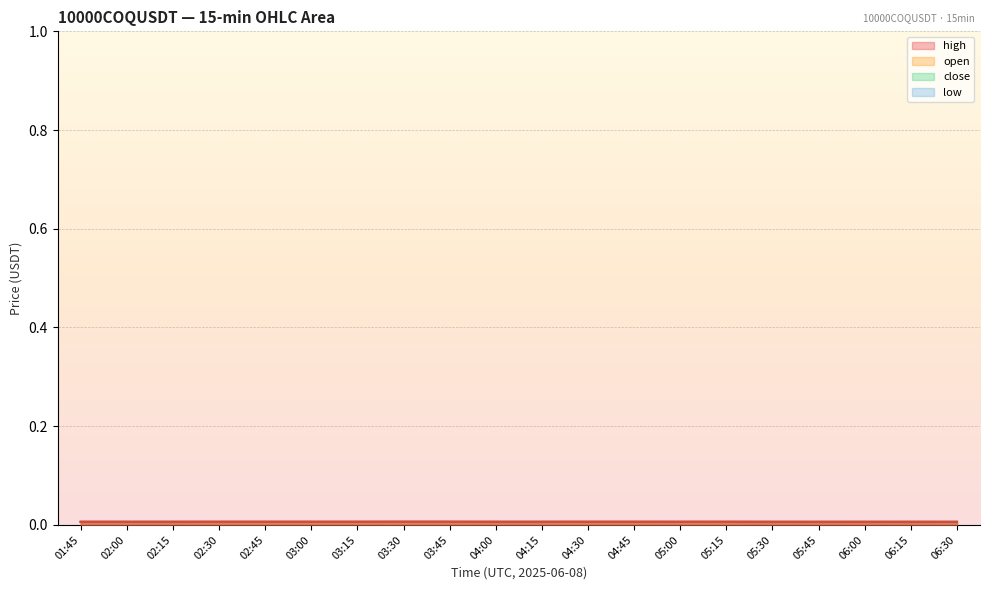

Is the value of high at 05:30 greater than the value of close at 02:00?

No